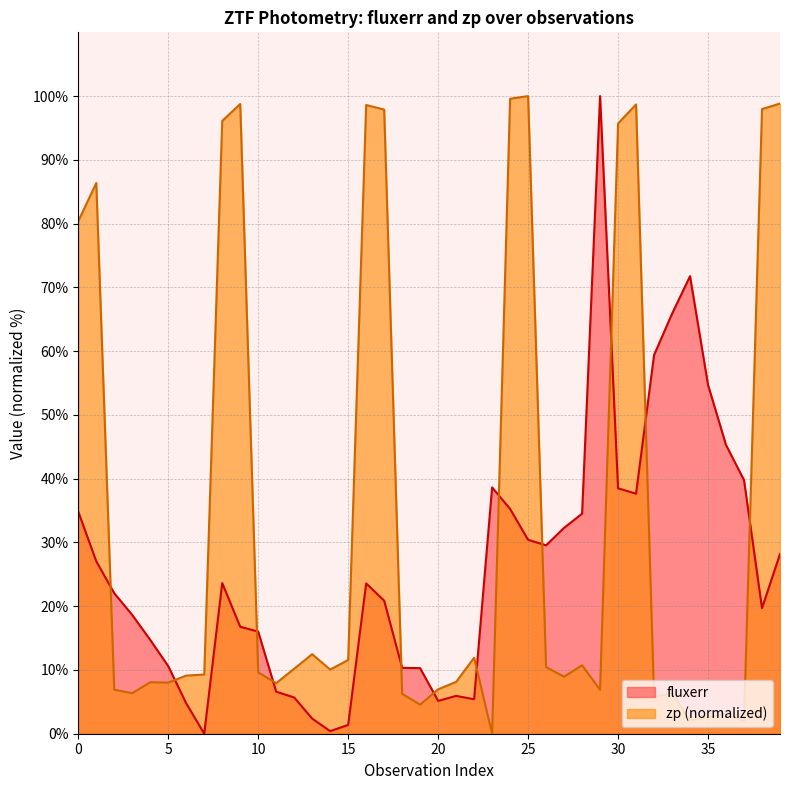

Rank the categories by zp value from lowest to highest.

23, 37, 34, 35, 36, 19, 32, 18, 33, 3, 29, 2, 20, 11, 5, 4, 21, 27, 6, 7, 10, 14, 12, 26, 28, 15, 22, 13, 0, 1, 30, 8, 17, 38, 16, 31, 9, 39, 24, 25